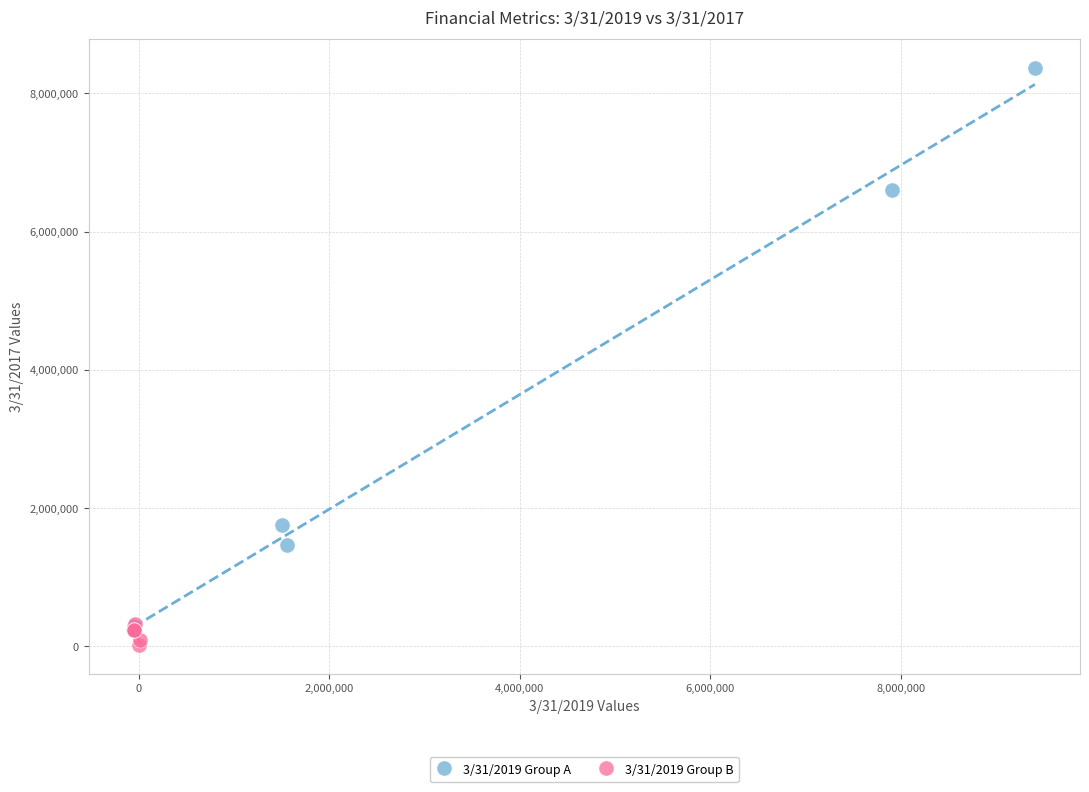

Which series contains the highest Y value?

3/31/2019 Group A